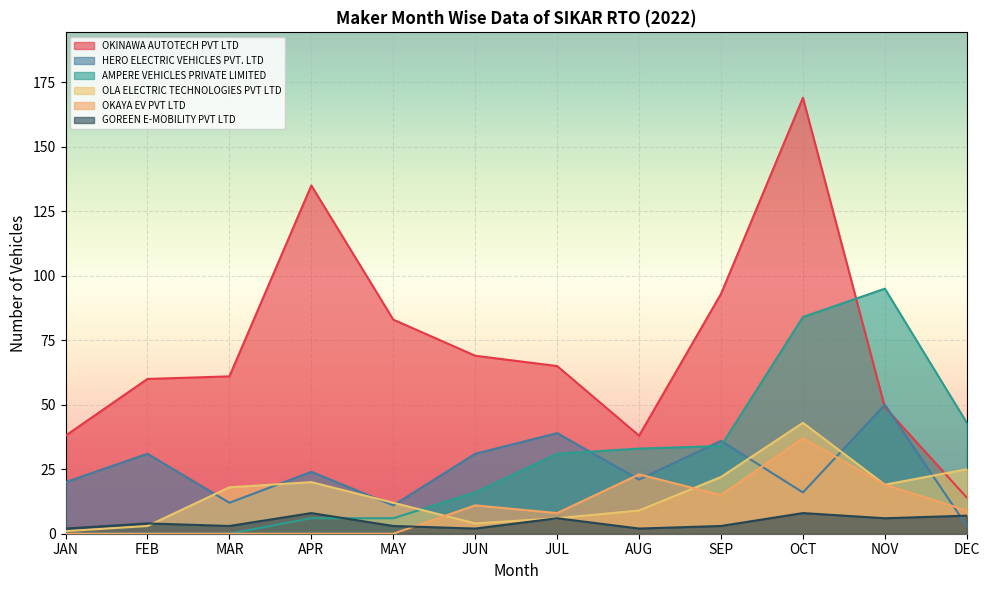

How many OKAYA EV PVT LTD values are between 0 and 19?

10